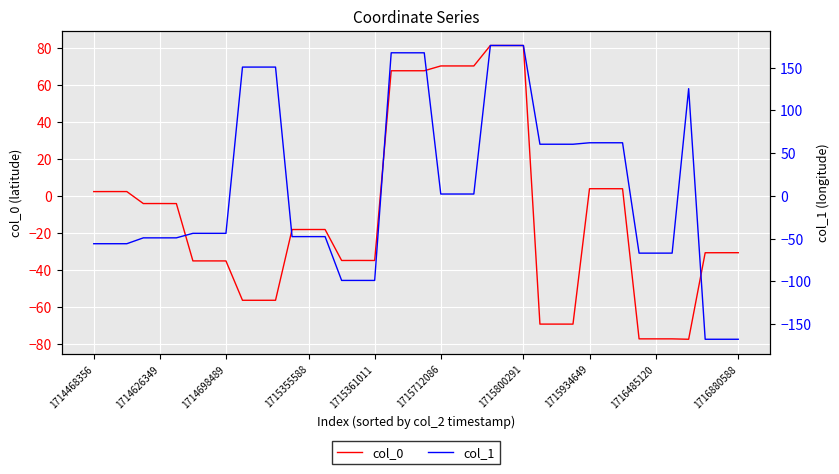

True or false: col_0 has a value of -21.1 at 1714698489.

False